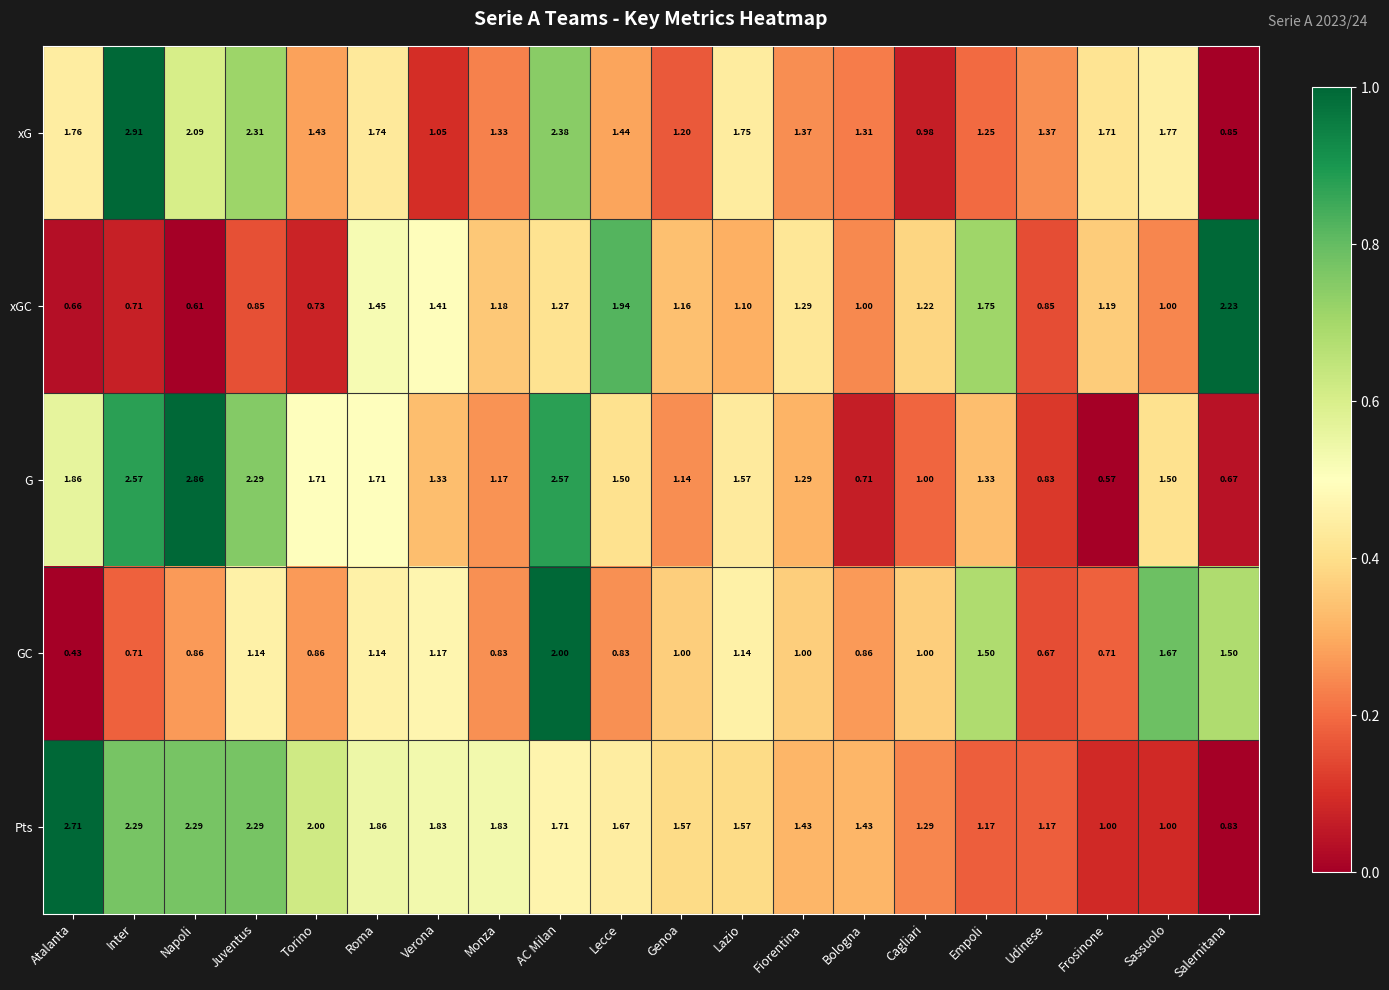

Where does the Pts series first go above 1?

Atalanta